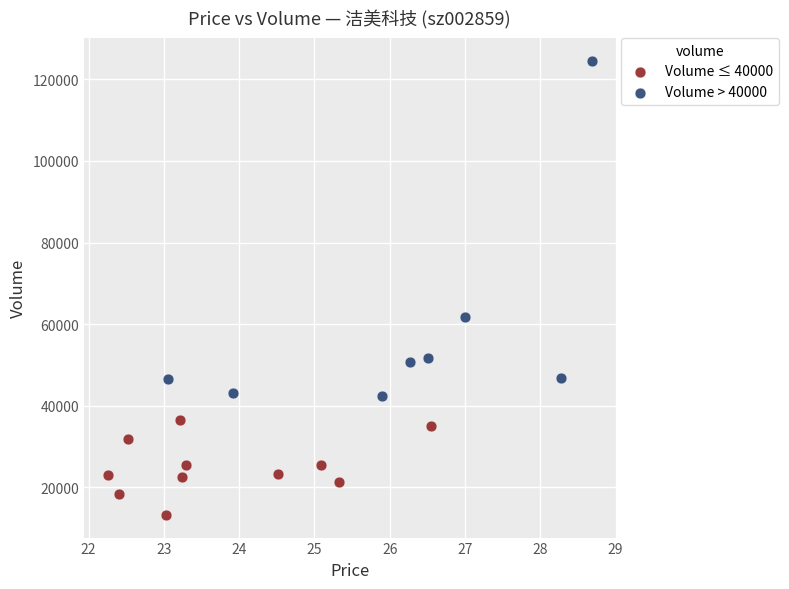

Which series has the widest spread of Y values?

Volume > 40000